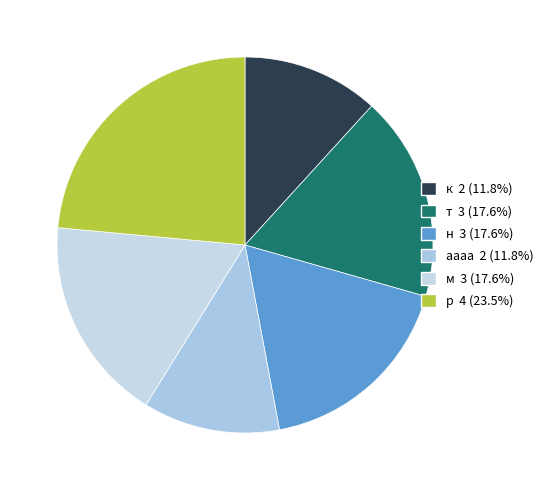

Is т the majority of the pie?

No